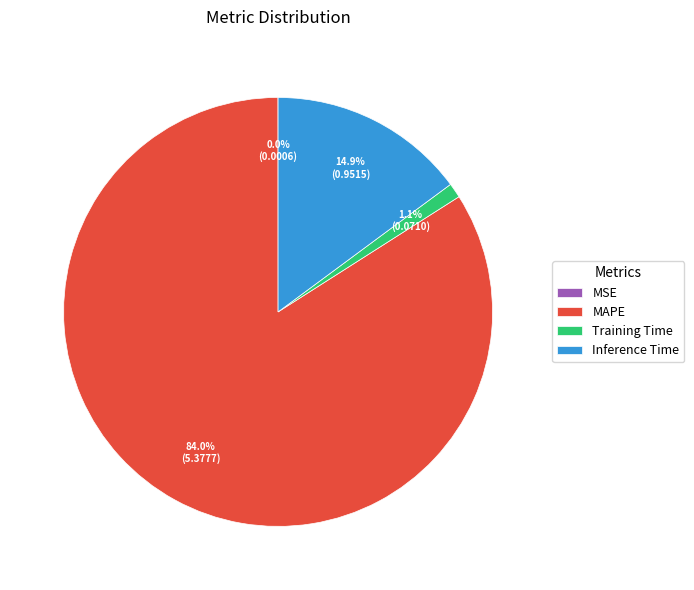

To the nearest percent, what is the difference between the Inference Time and MAPE slice percentages?

69%